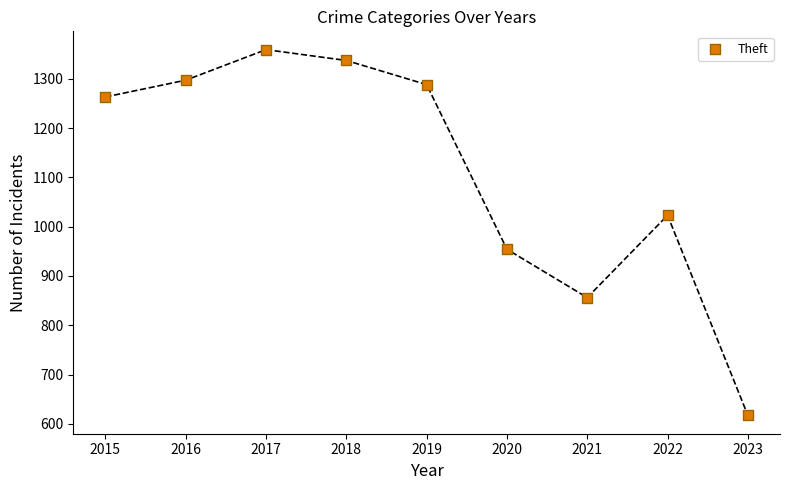

What is the range of Y values (max minus min)?

742